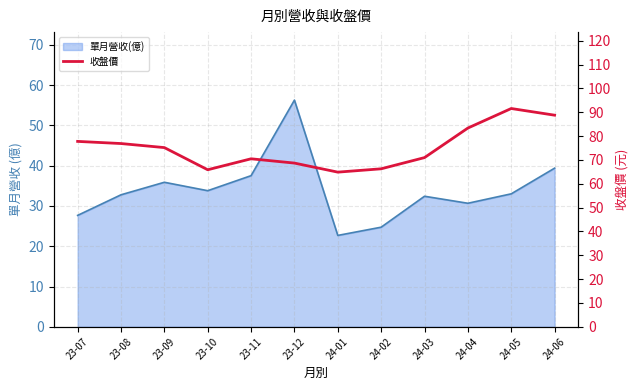

The value at 24-06 is 88.8. True or false?

True